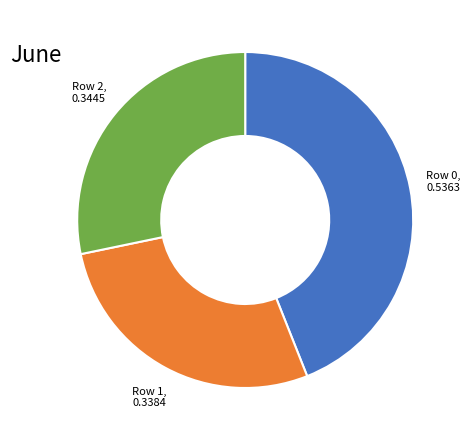

The Row 1 slice represents 16% of the pie. True or false?

False